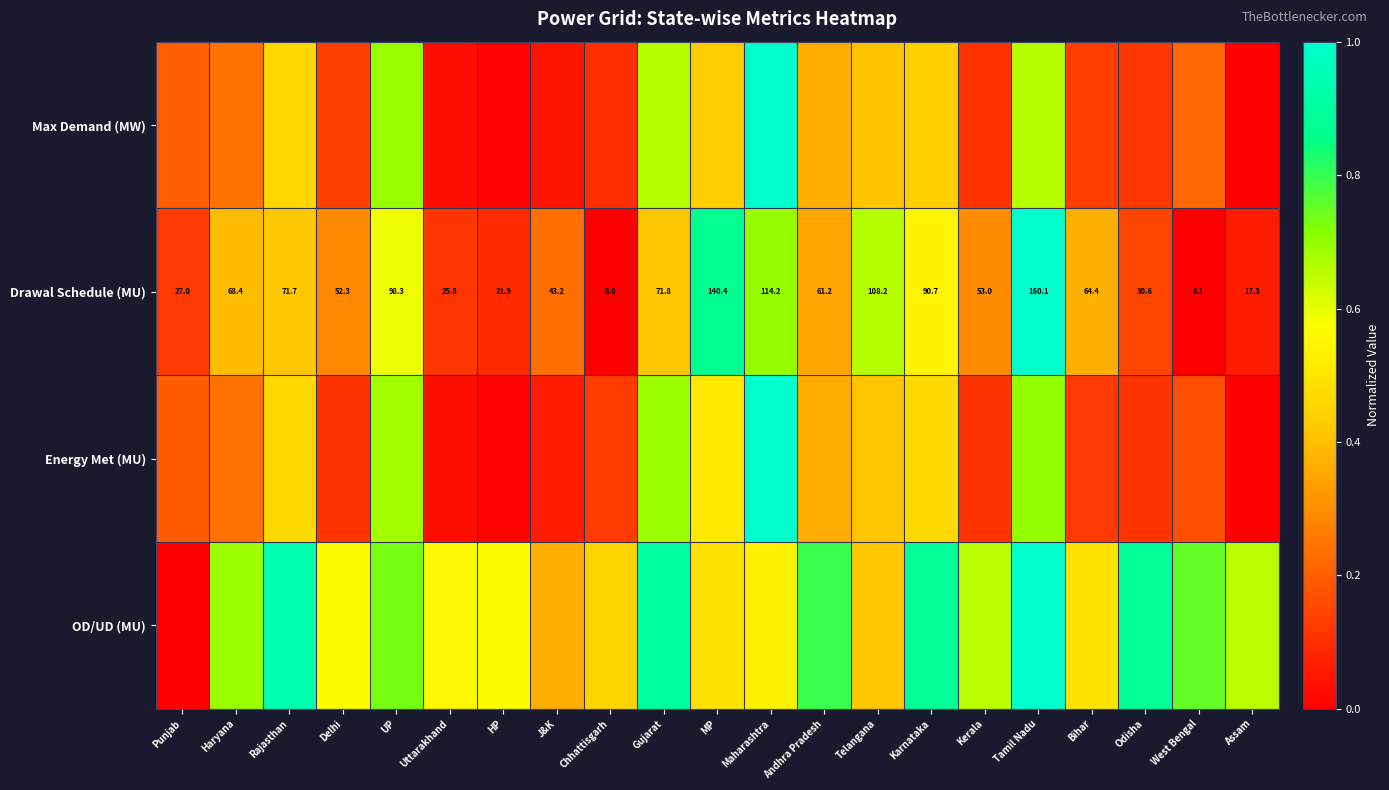

List the labels in order of Drawal Schedule (MU) value, smallest first.

Chhattisgarh, West Bengal, Assam, HP, Uttarakhand, Punjab, Odisha, J&K, Delhi, Kerala, Andhra Pradesh, Bihar, Haryana, Rajasthan, Gujarat, Karnataka, UP, Telangana, Maharashtra, MP, Tamil Nadu